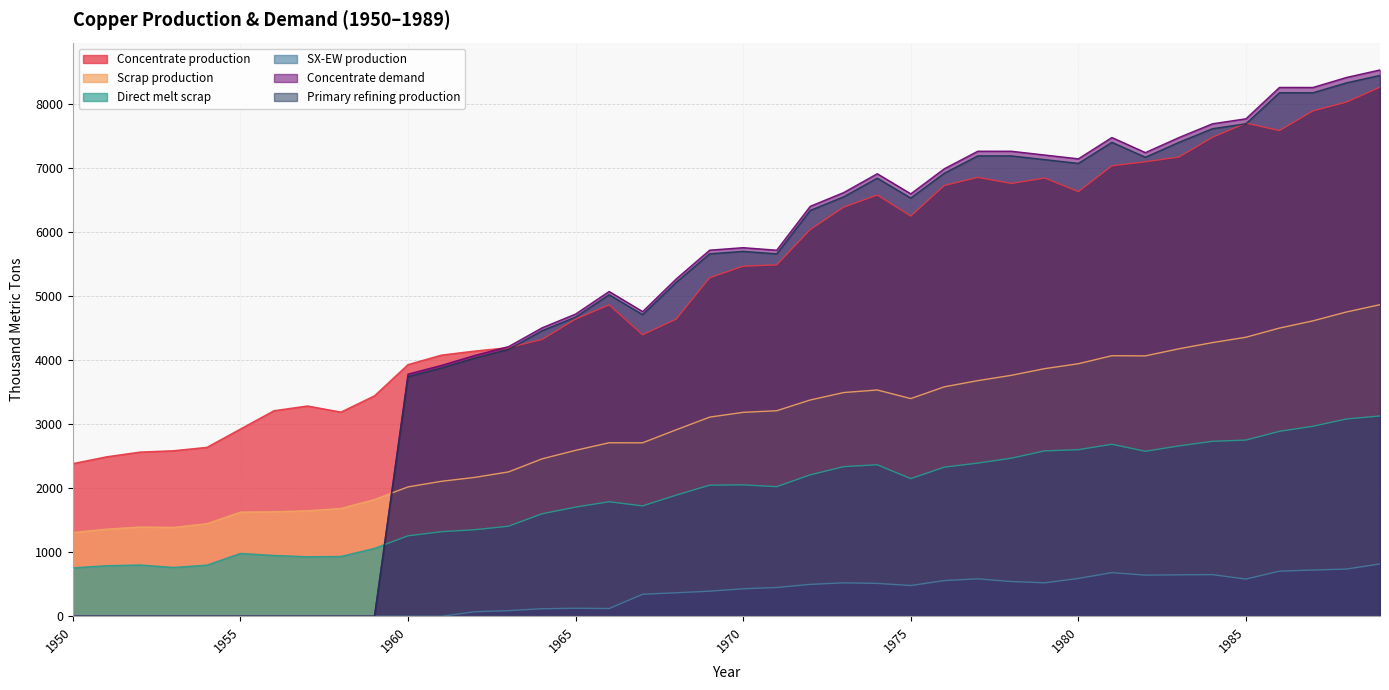

In Concentrate demand, how many points are higher than both neighbors (excluding endpoints)?

6